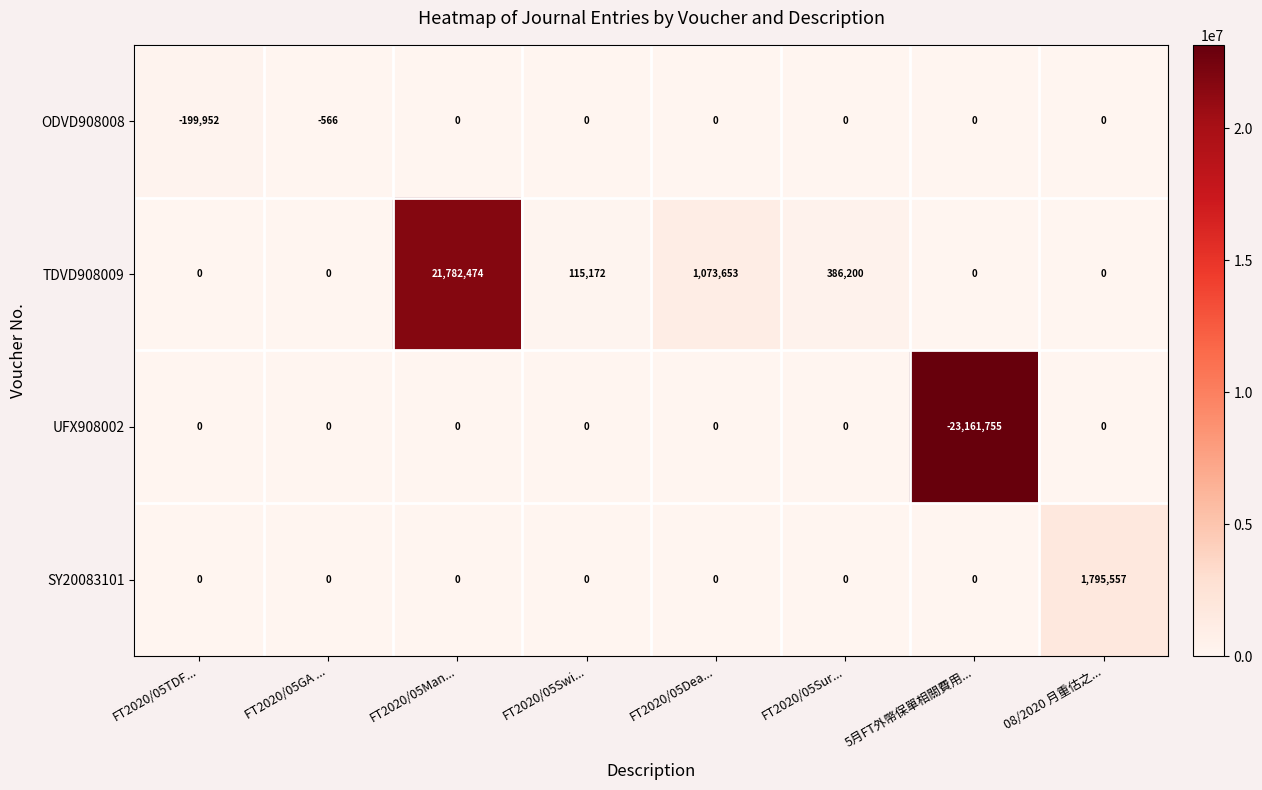

Count the number of data series in this chart.

4